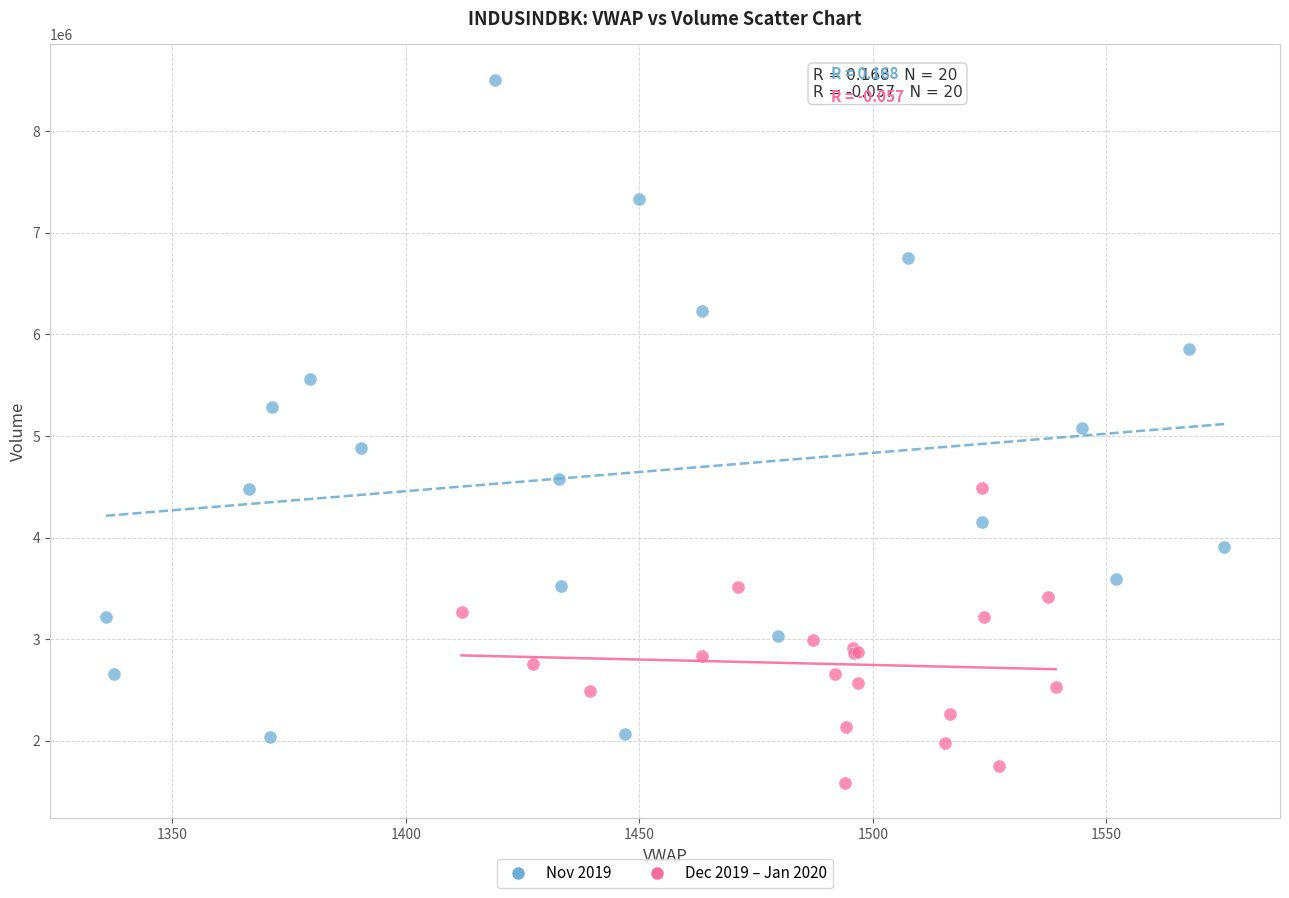

Which series contains the lowest Y value?

Dec 2019 – Jan 2020